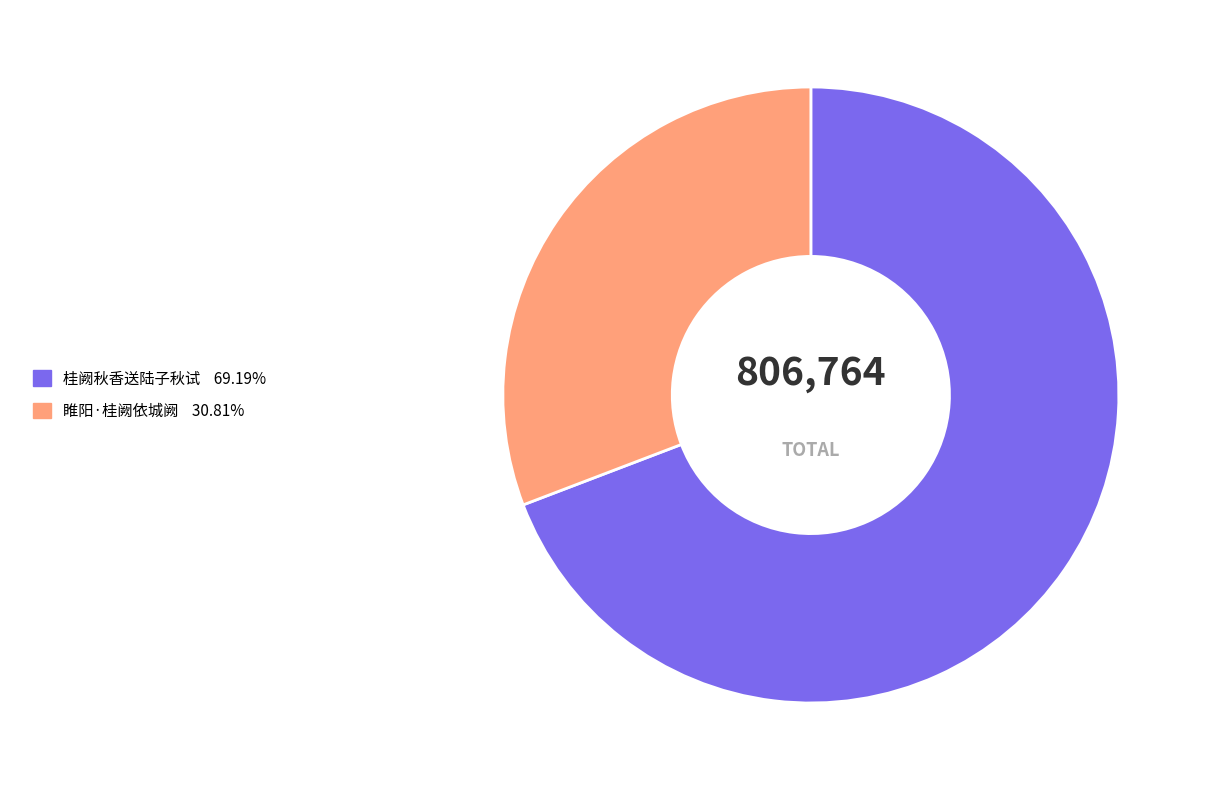

Approximately how many times larger is the value at 睢阳·桂阙依城阙 compared to 桂阙秋香送陆子秋试?

0.4